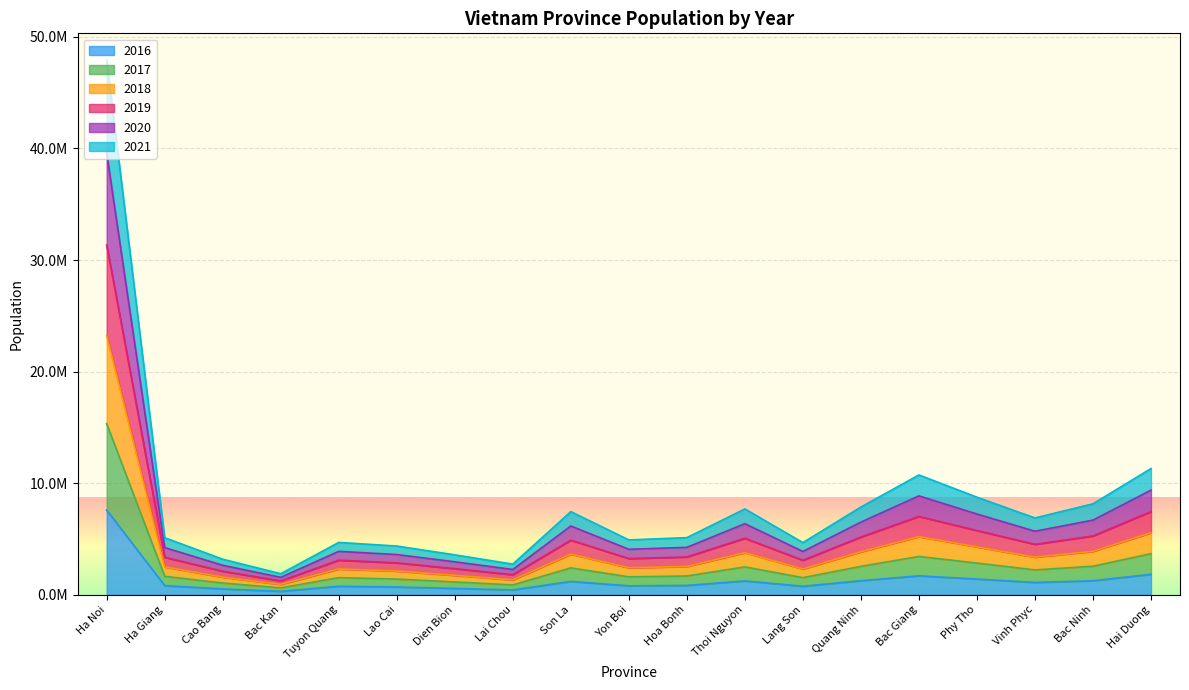

What are all the series names shown in the legend?

2016, 2017, 2018, 2019, 2020, 2021